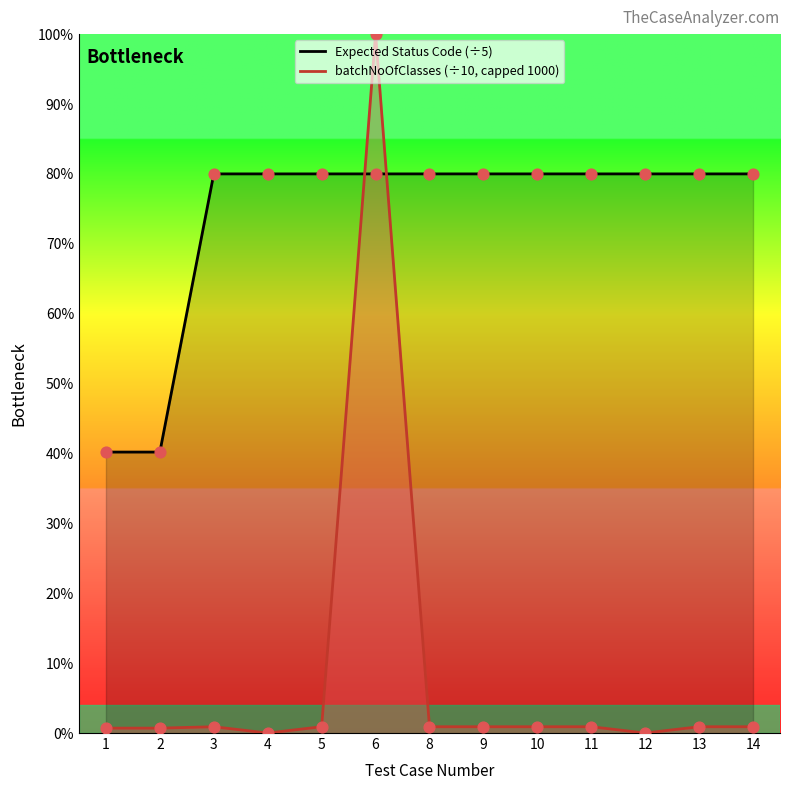

What are all the series names shown in the legend?

Expected Status Code, batchNoOfClasses